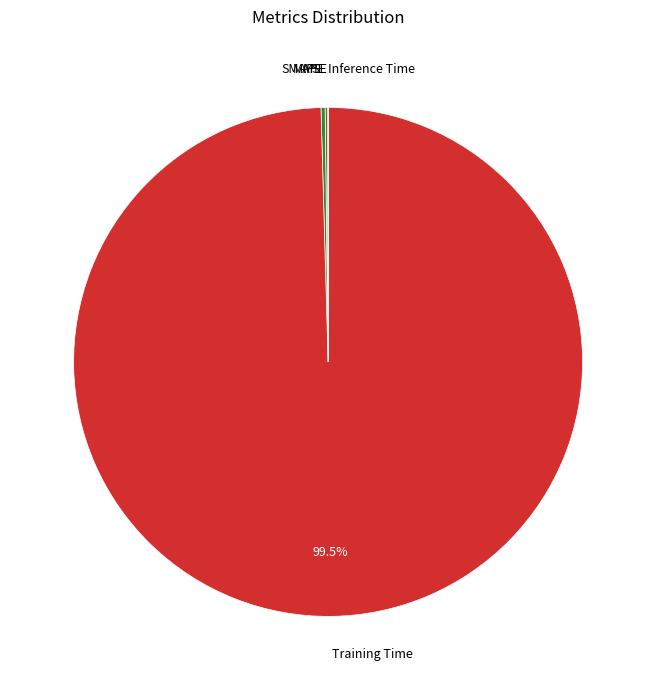

Is there a majority slice in this chart?

Yes